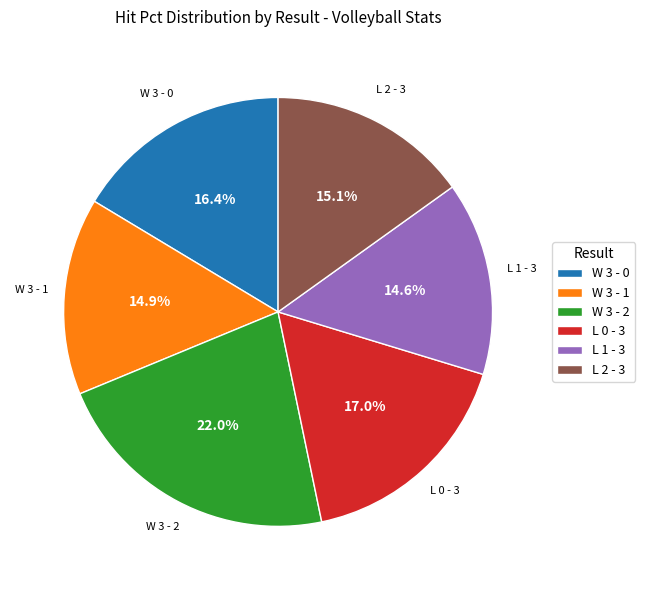

How many slices are in this pie chart?

6